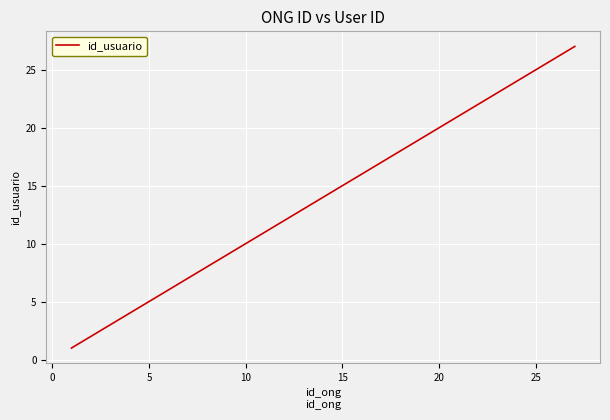

What is the difference between the maximum and second lowest values?

25